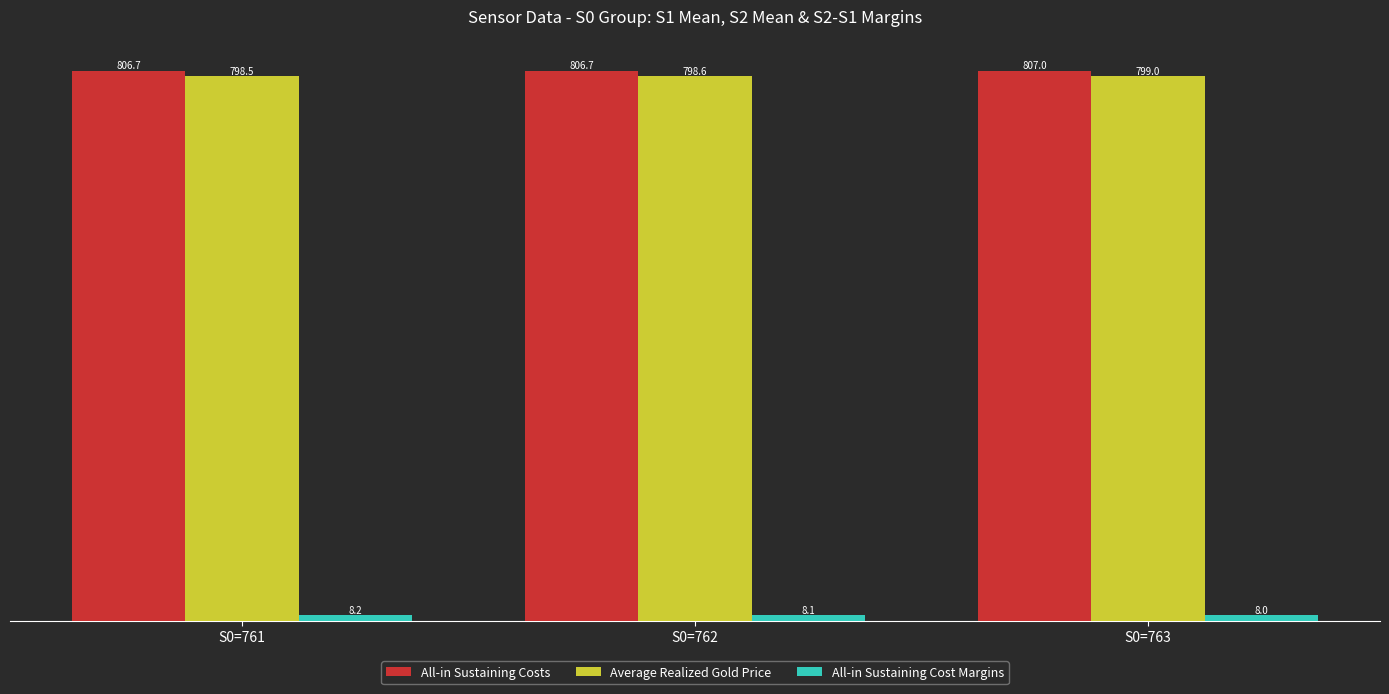

Is it true that Average Realized Gold Price equals 798.6 at S0=762?

True